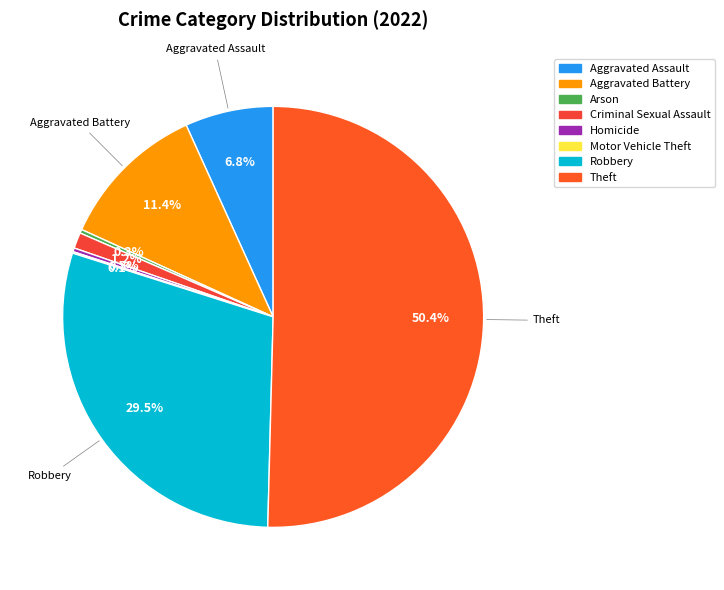

Is it true that Homicide is 0% of the pie?

True